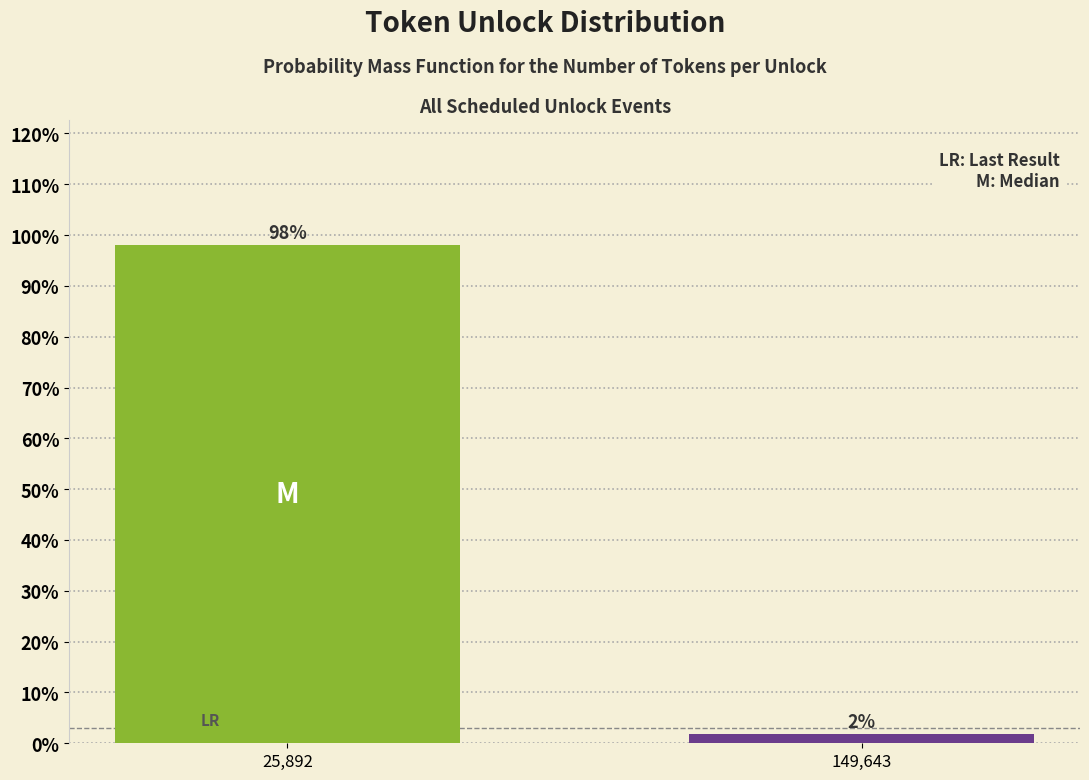

What is the greatest value displayed?

98.1